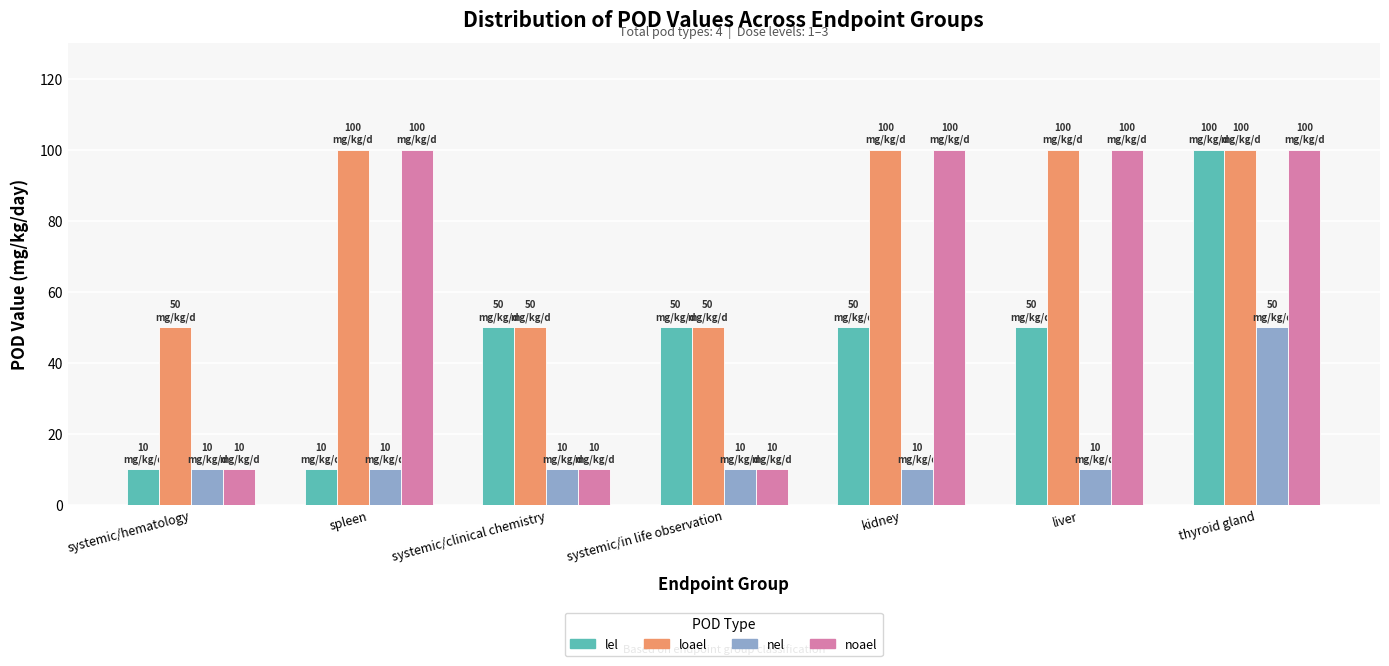

The value of lel at systemic/clinical chemistry is 14. True or false?

False